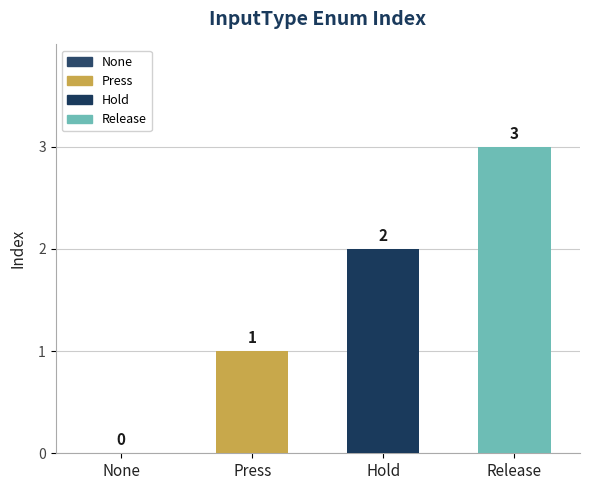

True or false: the data shows 2 at Press.

False